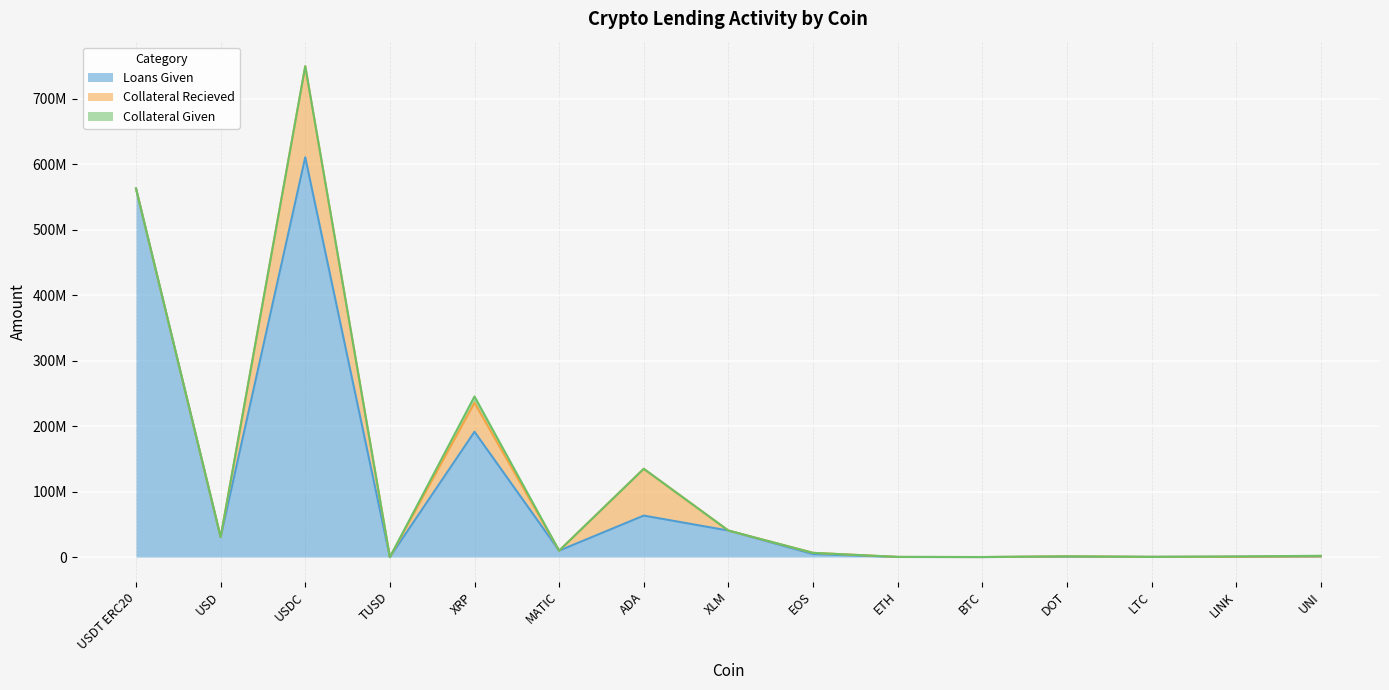

Reading left to right, extract all data points from this chart.

Loans Given: USDT ERC20=562924000.0	USD=30303972.8	USDC=610637500.0	TUSD=0.0	XRP=191375357.3	MATIC=9776815.6	ADA=63361559.0	XLM=40500000.0	EOS=4577123.9	ETH=142036.4	BTC=28012.6	DOT=577277.8	LTC=312628.7	LINK=485283.2	UNI=1023308.5
Collateral Recieved: USDT ERC20=0.0	USD=250000.0	USDC=139072981.6	TUSD=0.0	XRP=44243552.2	MATIC=0.0	ADA=71439453.4	XLM=0.0	EOS=1900000.0	ETH=60292.2	BTC=6230.1	DOT=538608.6	LTC=0.0	LINK=0.0	UNI=0.0
Collateral Given: USDT ERC20=0.0	USD=0.0	USDC=0.0	TUSD=0.0	XRP=9694696.0	MATIC=0.0	ADA=0.0	XLM=0.0	EOS=0.0	ETH=61569.5	BTC=50370.4	DOT=0.0	LTC=0.0	LINK=419218.0	UNI=944849.0